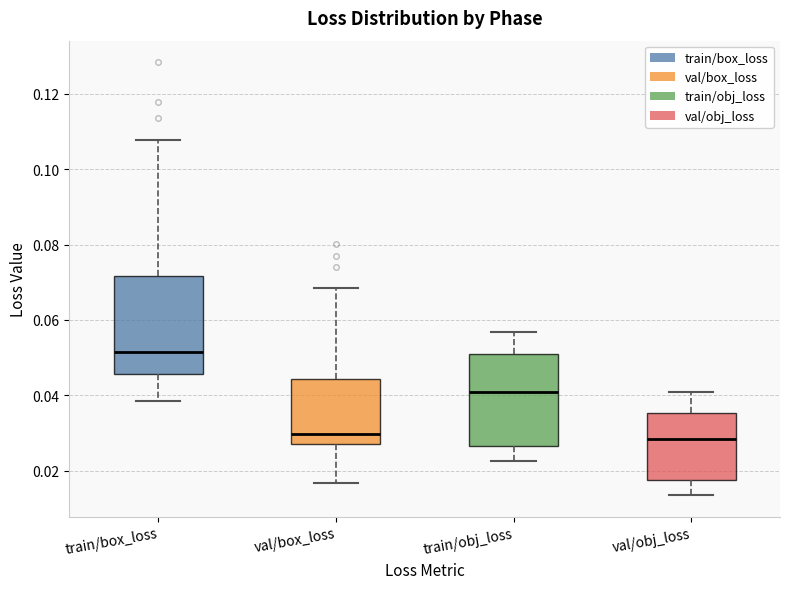

Reading left to right, read every box against the y-axis: the position of its median line, the range the box covers, and the ends of its whiskers. The values are not printed on the chart, so give them approximately, as read against the axis.

train/box_loss: median 0.052, box 0.046 to 0.072, whiskers 0.038 to 0.108
val/box_loss: median 0.030, box 0.028 to 0.044, whiskers 0.016 to 0.068
train/obj_loss: median 0.040, box 0.026 to 0.050, whiskers 0.022 to 0.056
val/obj_loss: median 0.028, box 0.018 to 0.036, whiskers 0.014 to 0.040